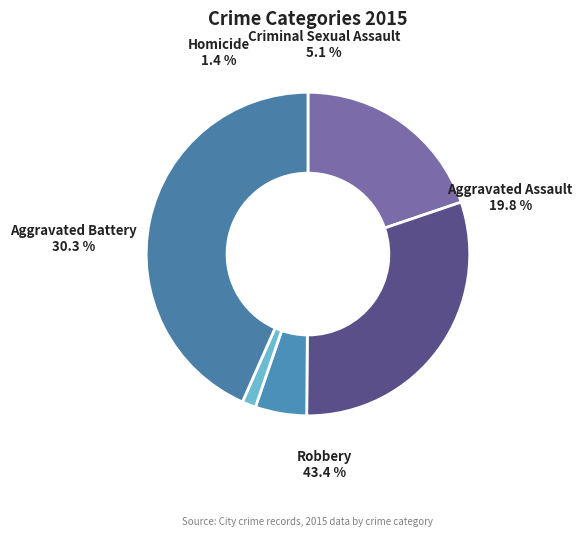

Does Aggravated Battery account for over 50% of the chart?

No